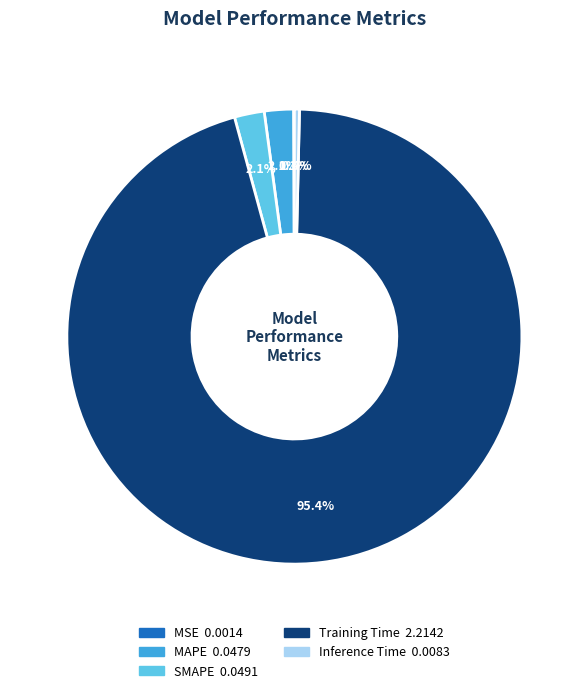

To the nearest percent, what portion does SMAPE represent?

2%